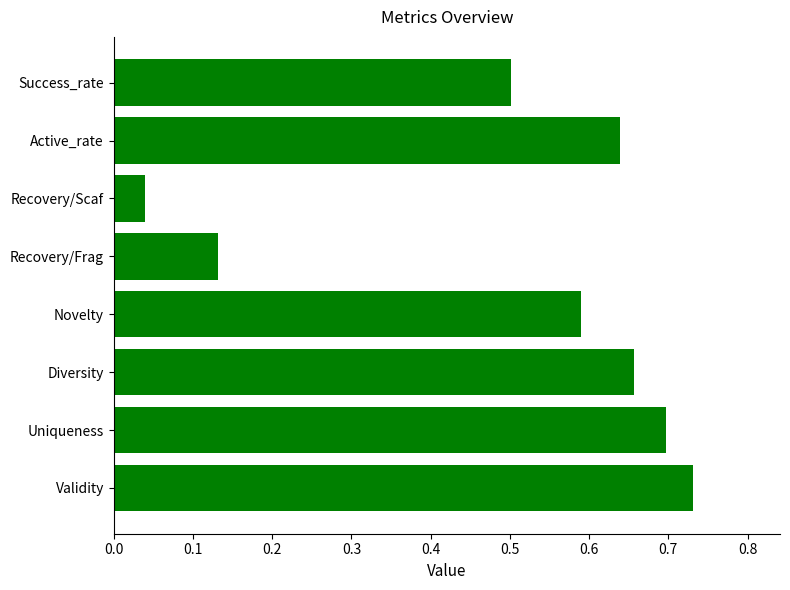

Is it true that the value at Success_rate is 0.8?

False